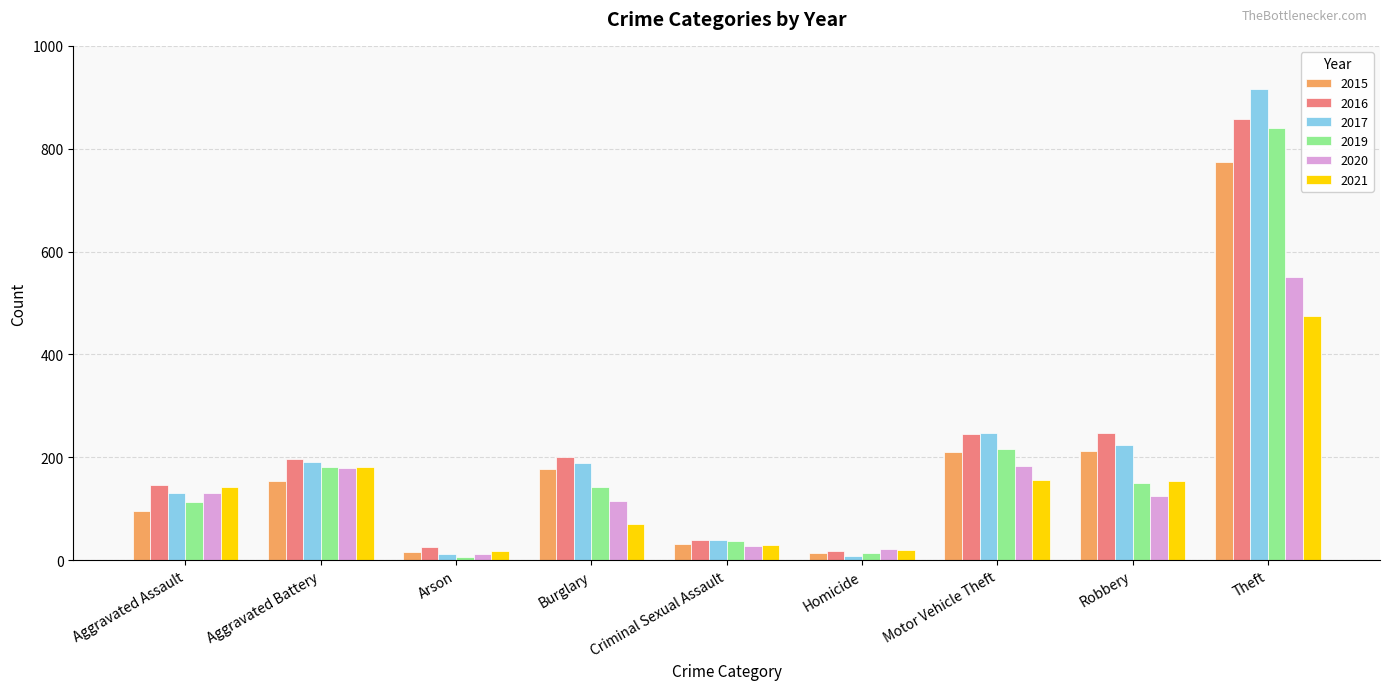

What is the difference between the 2016 values at Theft and Arson?

833